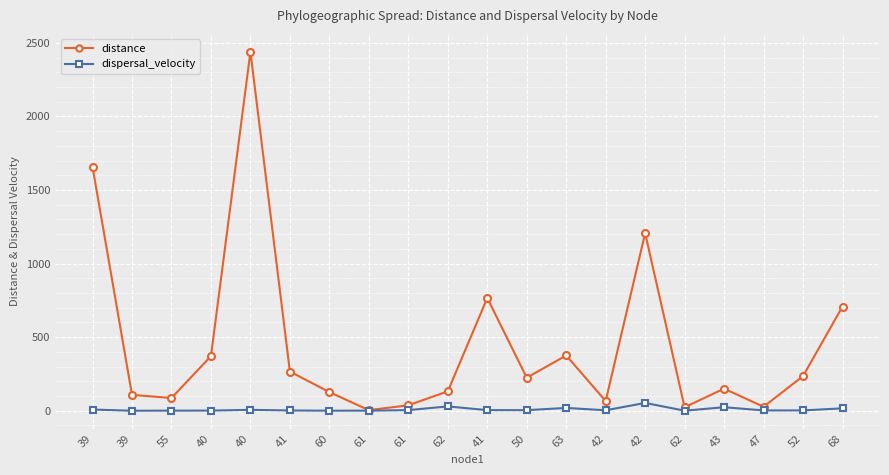

In distance, how many points are lower than both neighbors (excluding endpoints)?

6